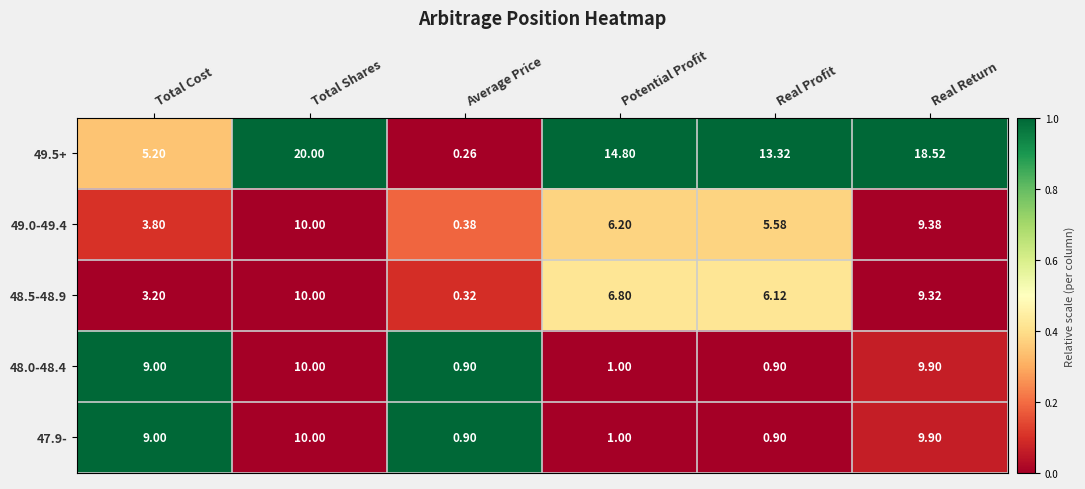

What is the spread (max minus min) of values at Real Profit?

12.4